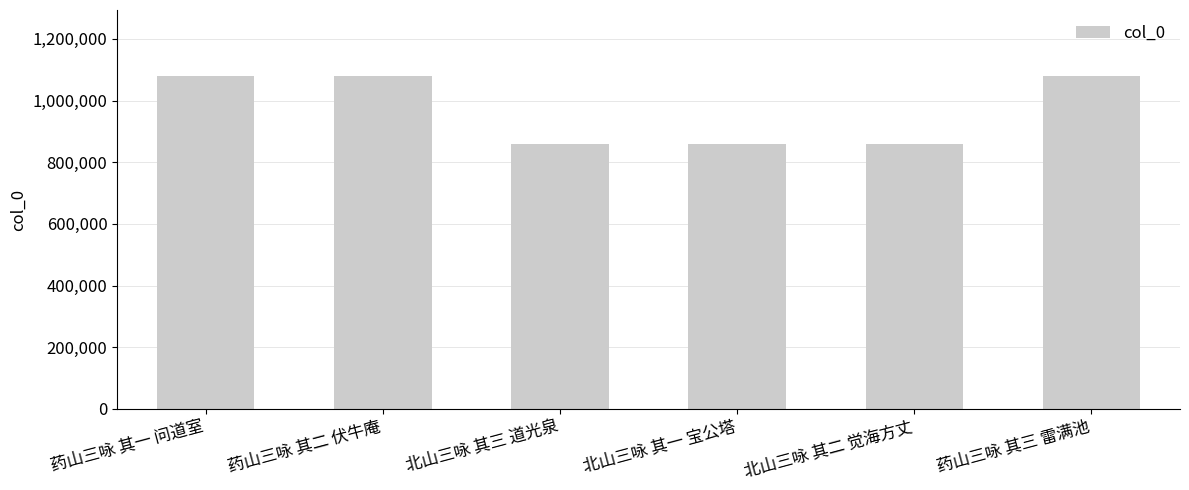

Does the chart contain stacked bars?

No